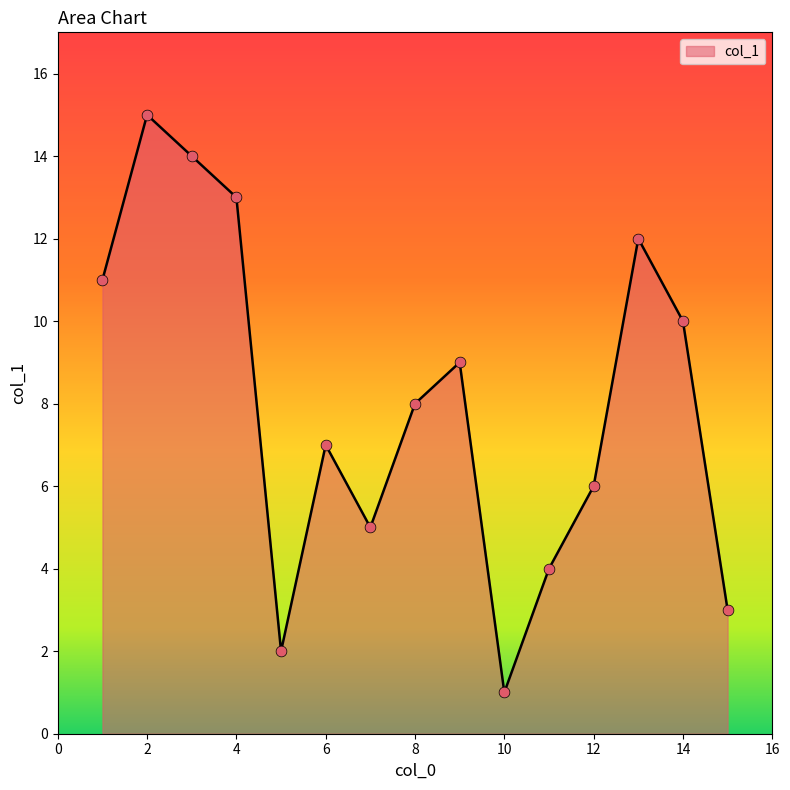

What is the greatest value displayed?

15